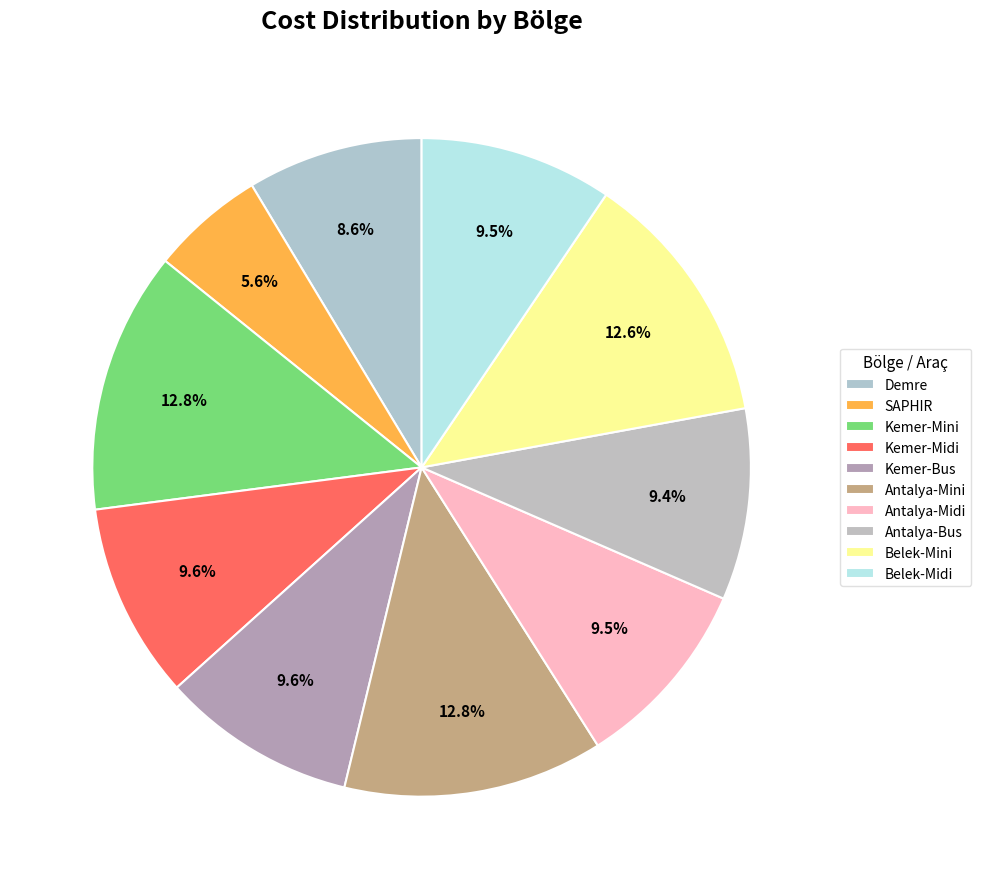

Is it true that Belek-Midi is 2% of the pie?

False